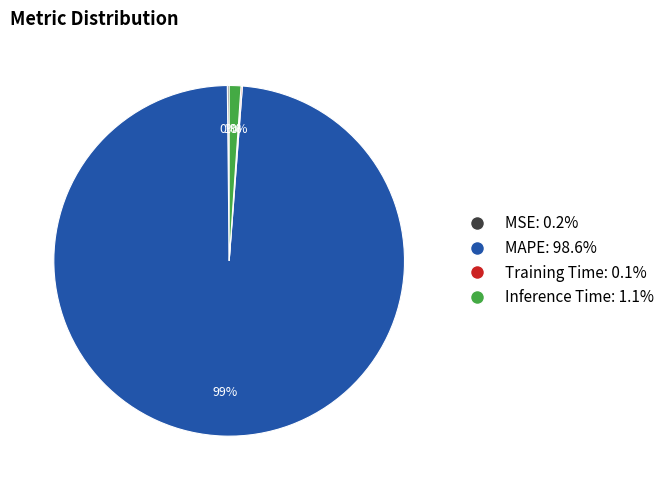

Is Inference Time: 1.1% the majority of the pie?

No